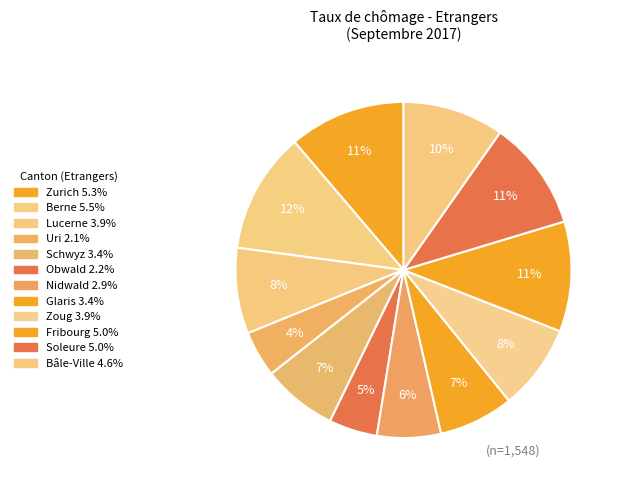

Count the number of slices in the pie.

12